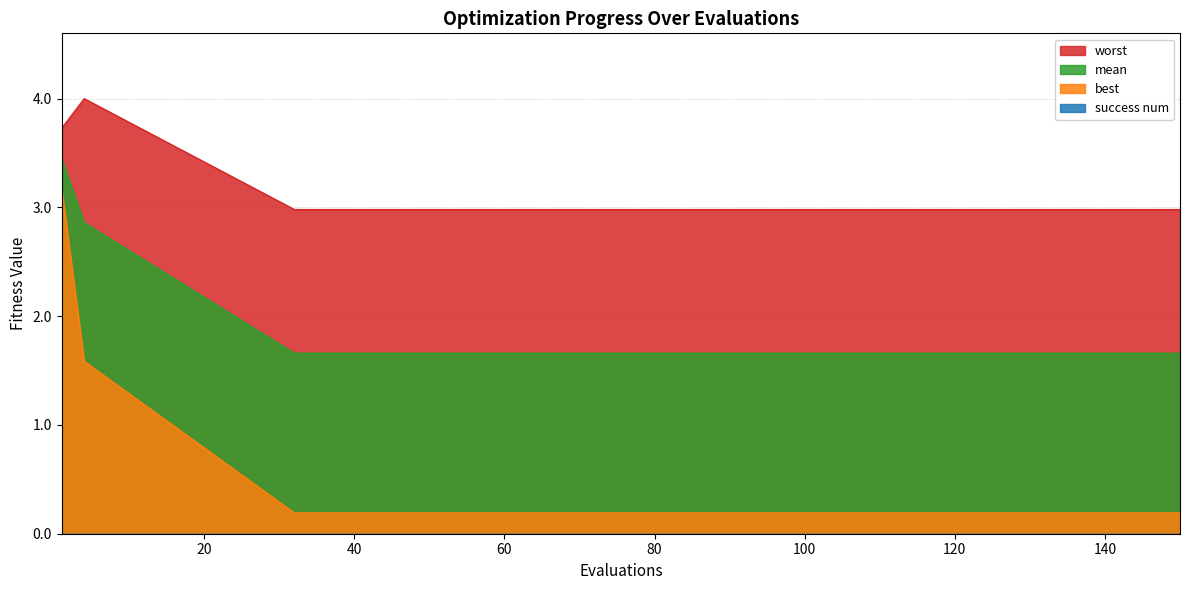

How many lines are shown in the chart?

4